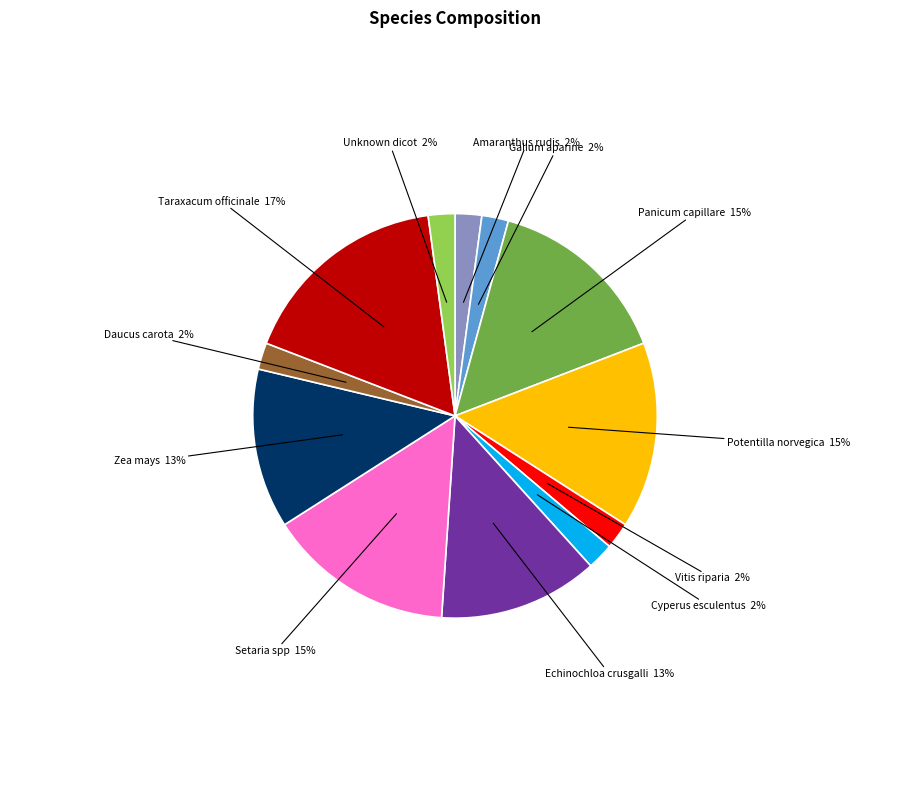

How many slices are in this pie chart?

12